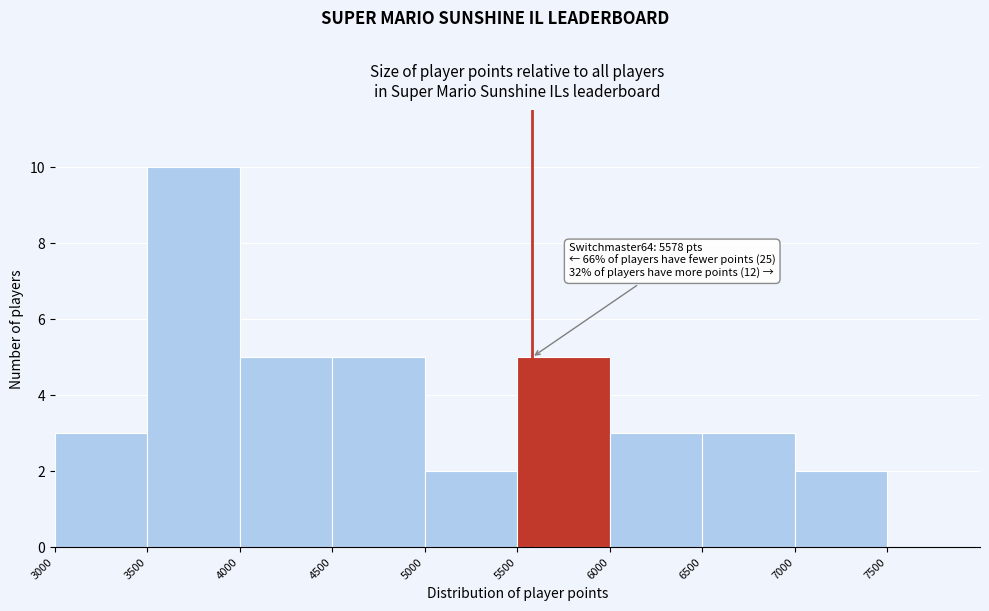

Over which range of the x-axis is the bar tallest?

3500 to 4000